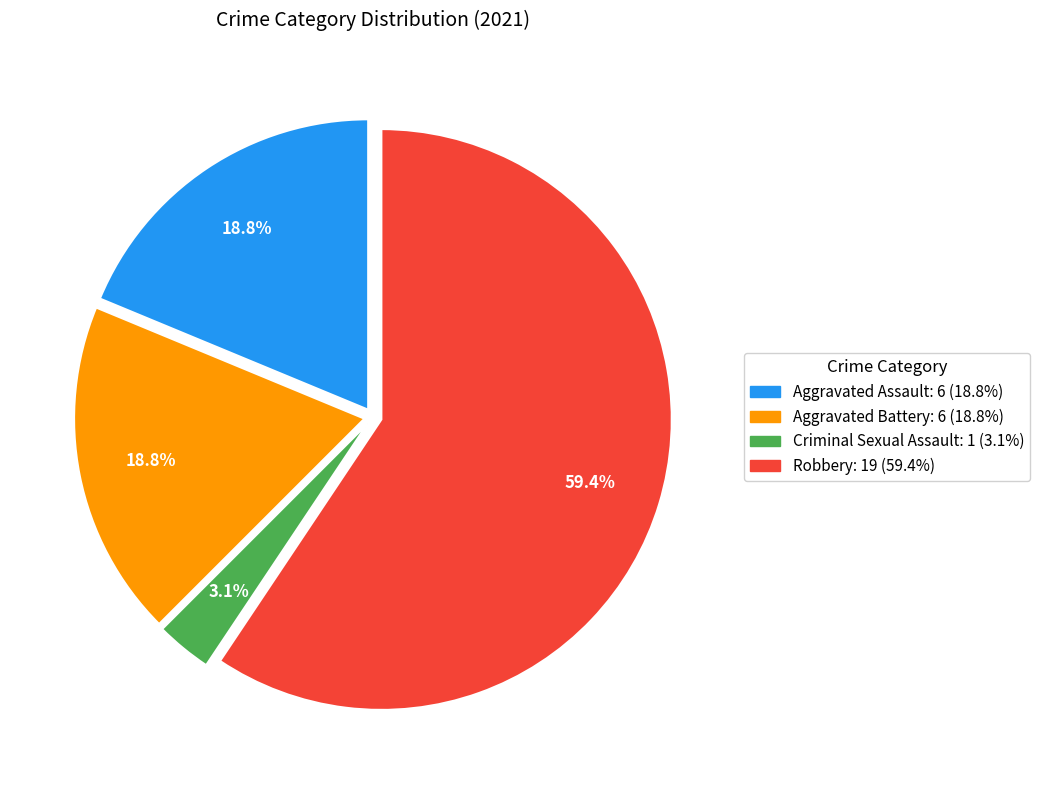

Between Aggravated Battery and Robbery, which is larger?

Robbery